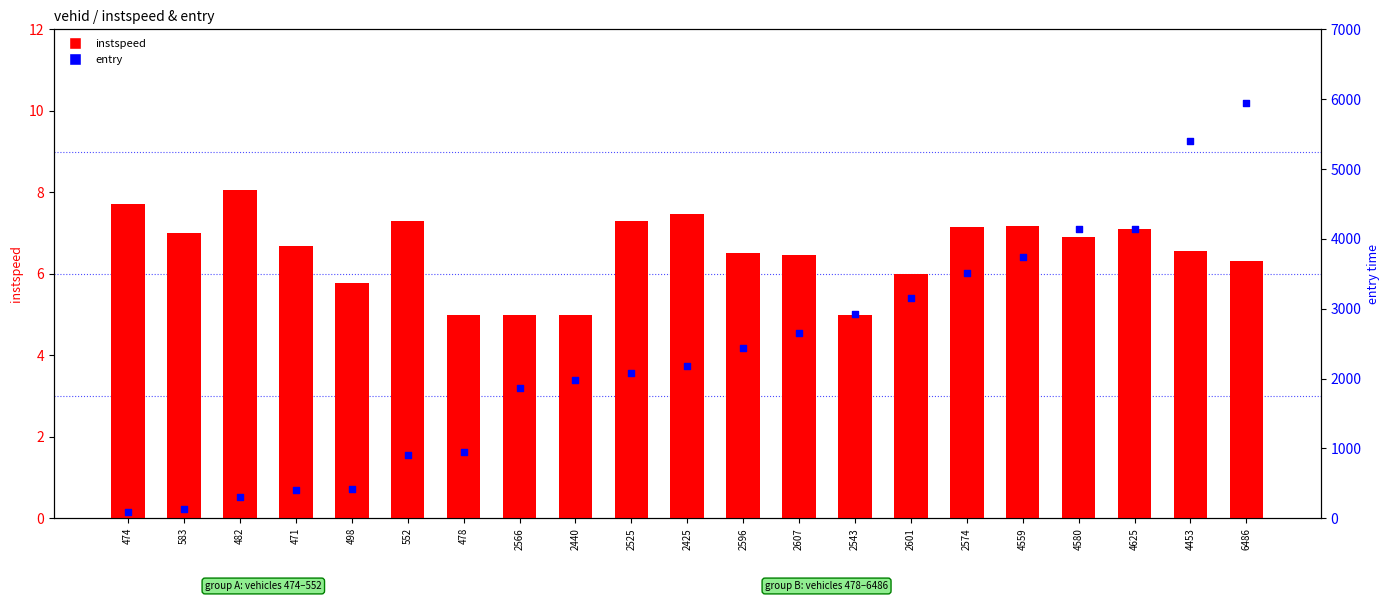

Which series contains the lowest Y value?

instspeed